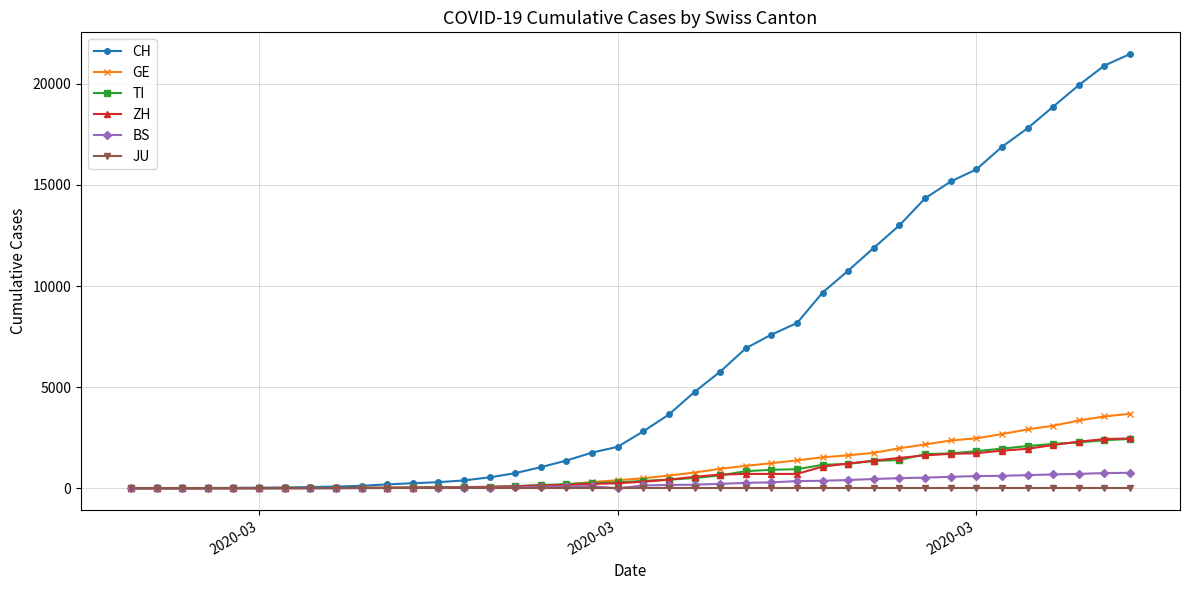

What is the maximum value shown in the chart?

21469